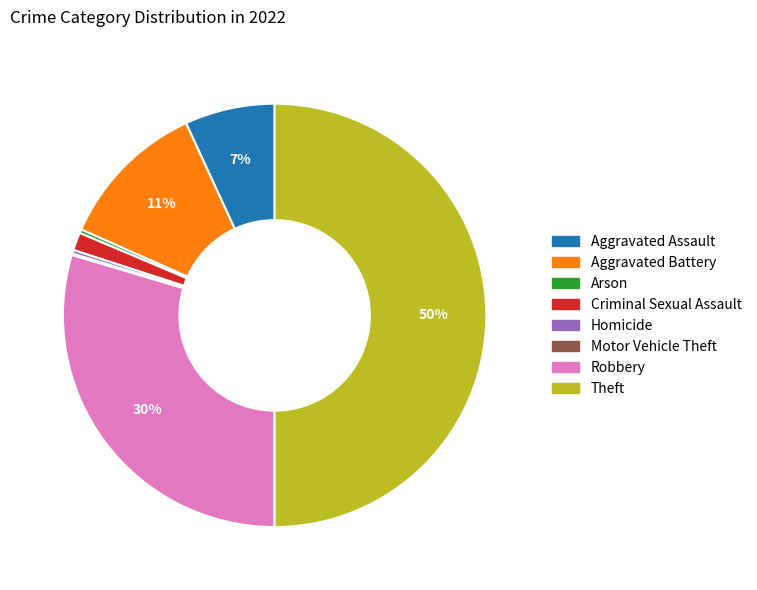

What percentage is the Aggravated Assault slice, to the nearest percent?

7%